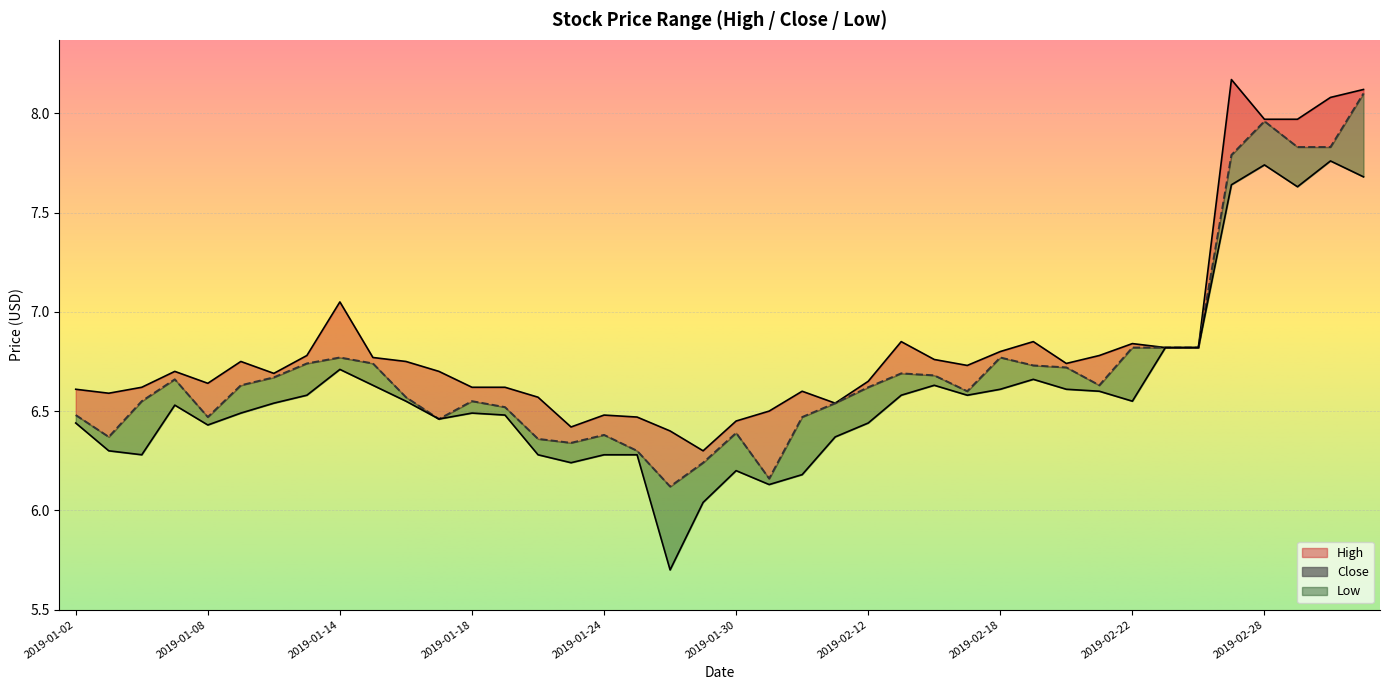

What is the value of the Close point at the 39th from the left?

7.8